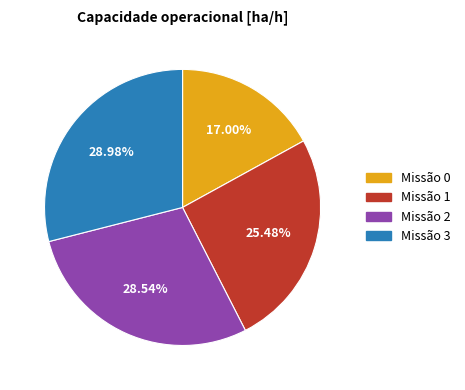

Combined, do Missão 2 and Missão 3 account for over 50%?

Yes